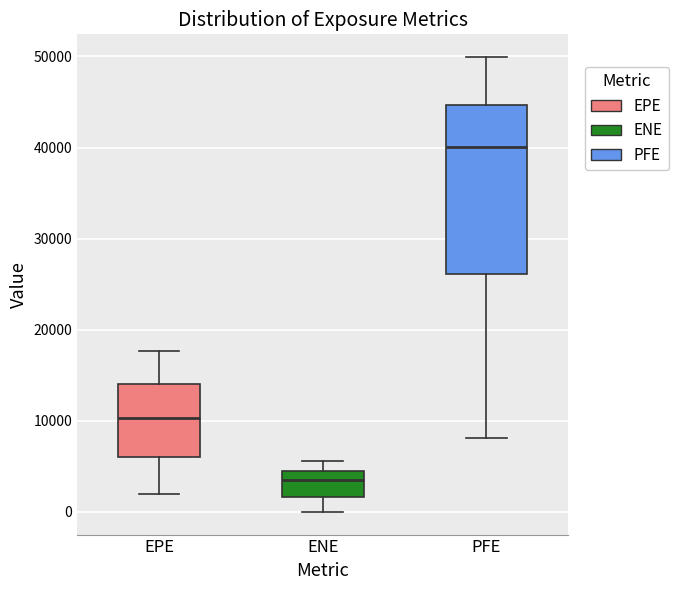

Which box's median line is the highest?

PFE